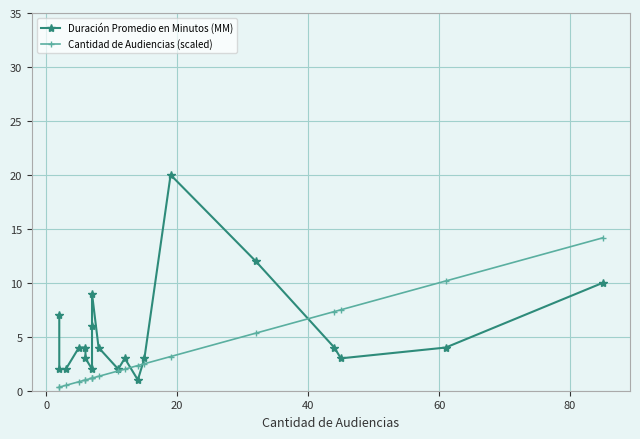

What is the average value of the Cantidad de Audiencias (scaled) series?

3.3